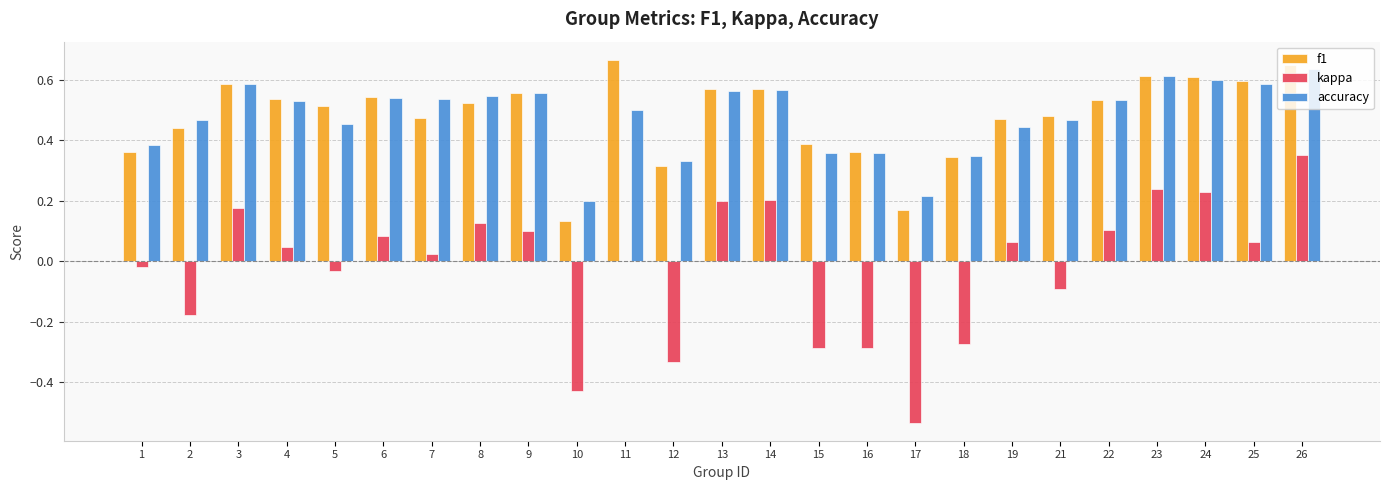

How many data points does each series have?

25